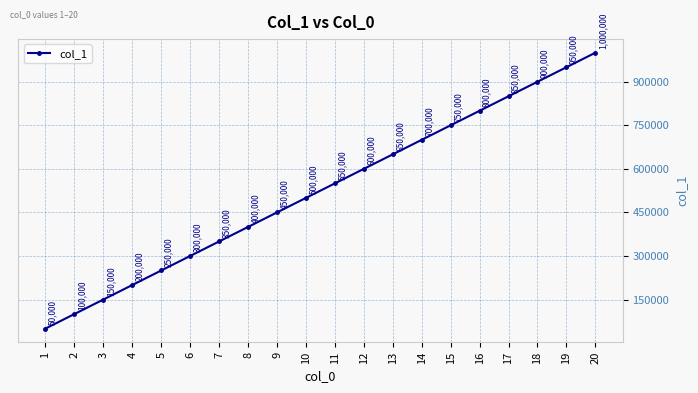

Between 8 and 14, which is larger?

14